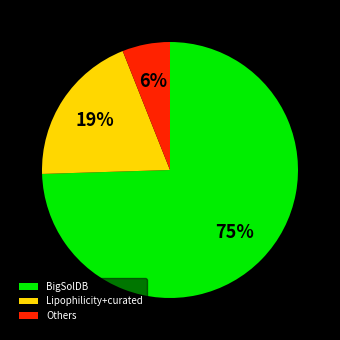

Is it true that BigSolDB is 75% of the pie?

True